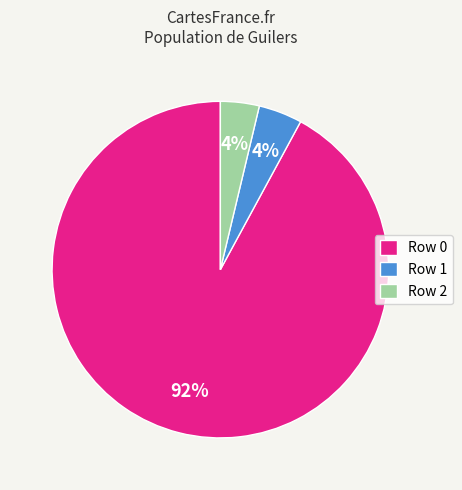

True or false: Row 1 accounts for 15% of the total.

False